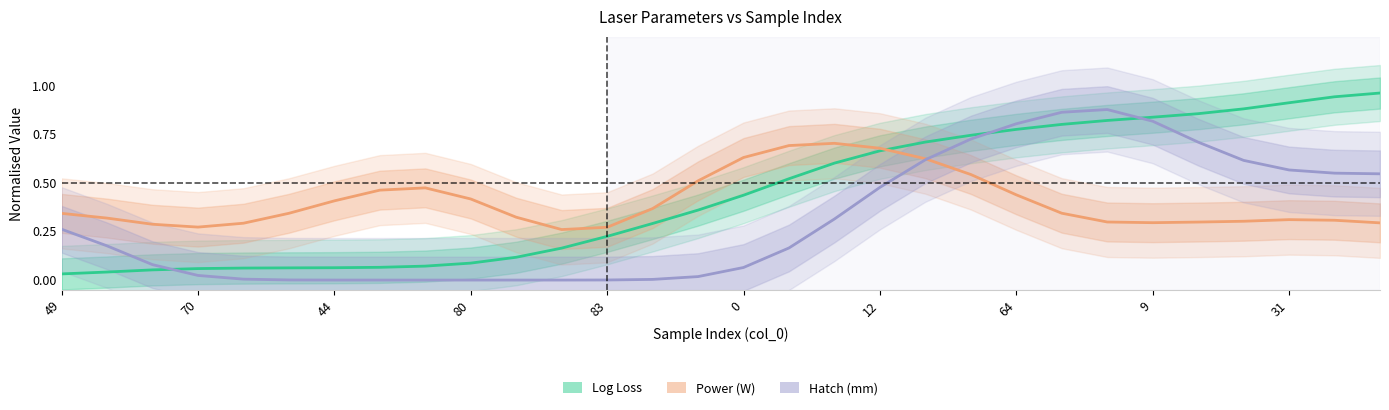

Which series has the largest range (max minus min)?

Log Loss